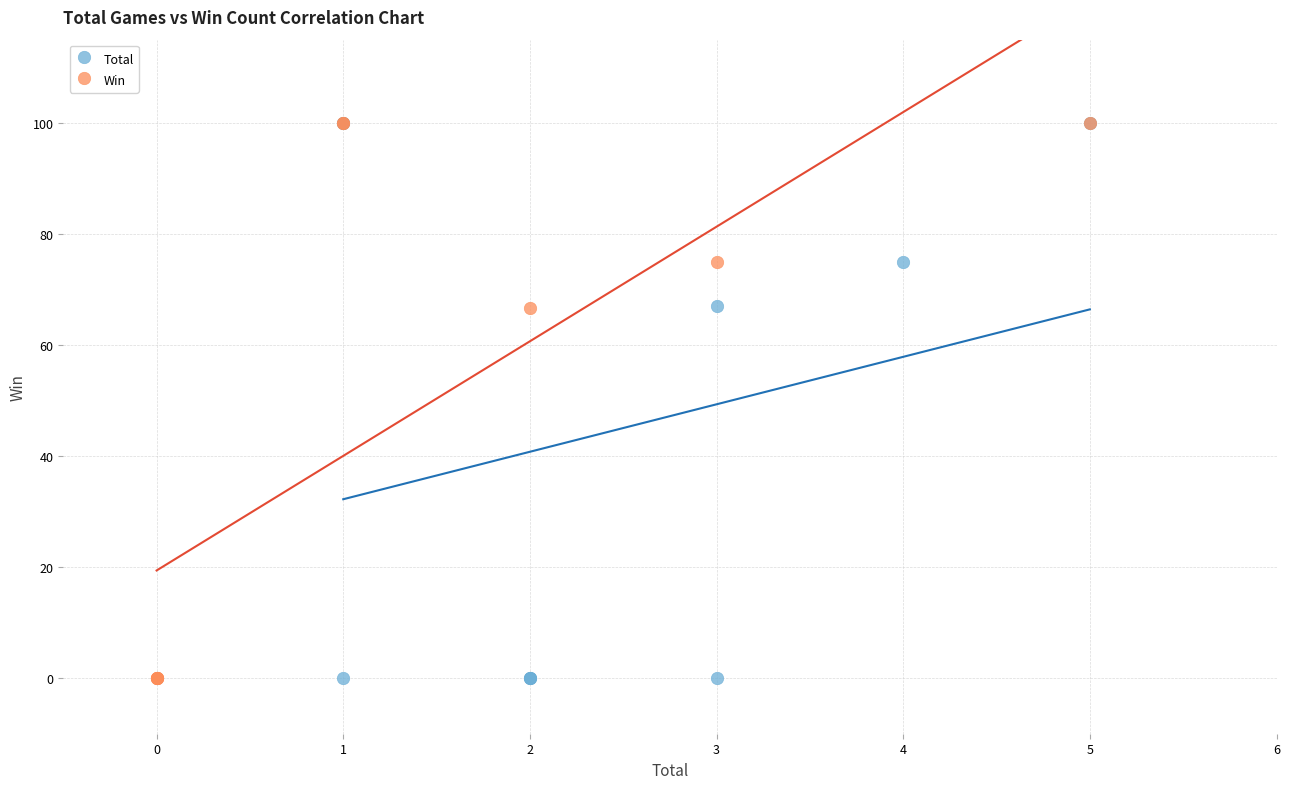

What are all the series names shown in the legend?

Total, Win